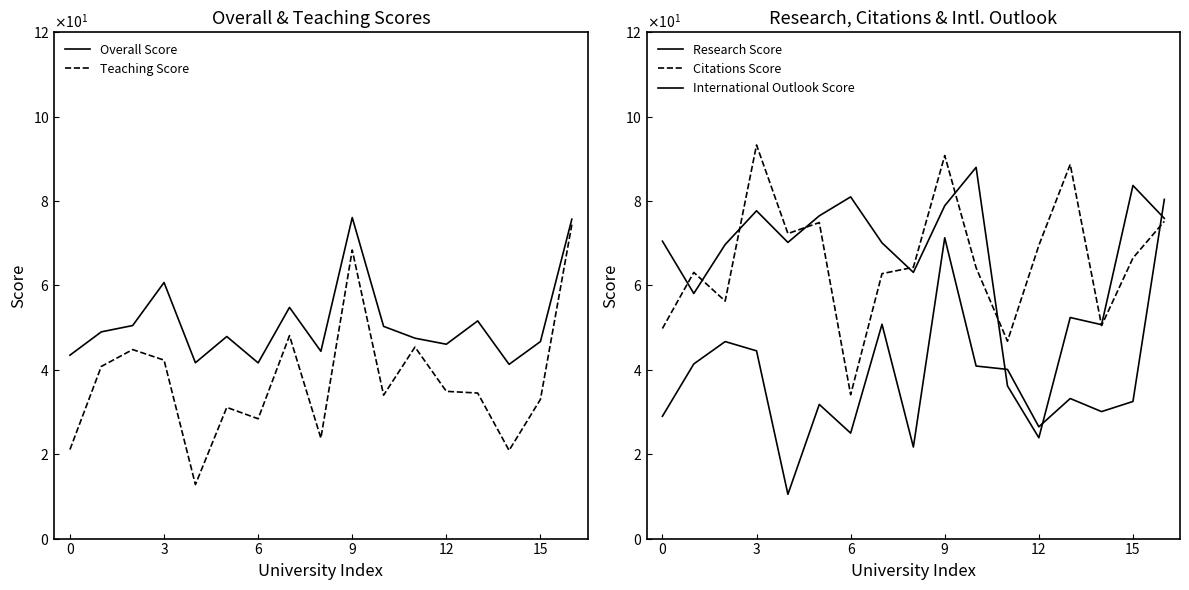

True or false: Citations Score and Teaching Score intersect in this chart.

False